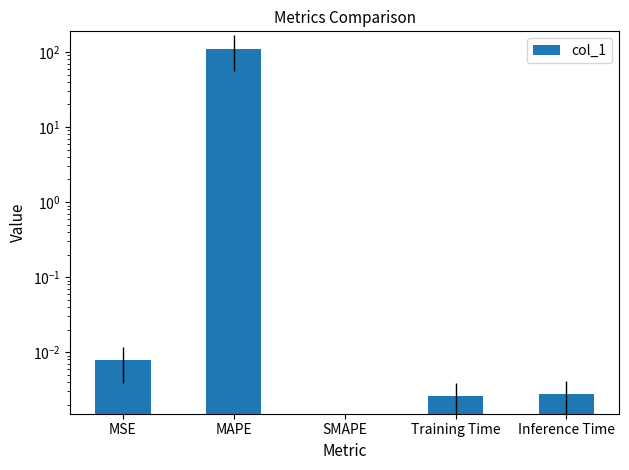

Which label corresponds to the smallest value in the chart?

SMAPE